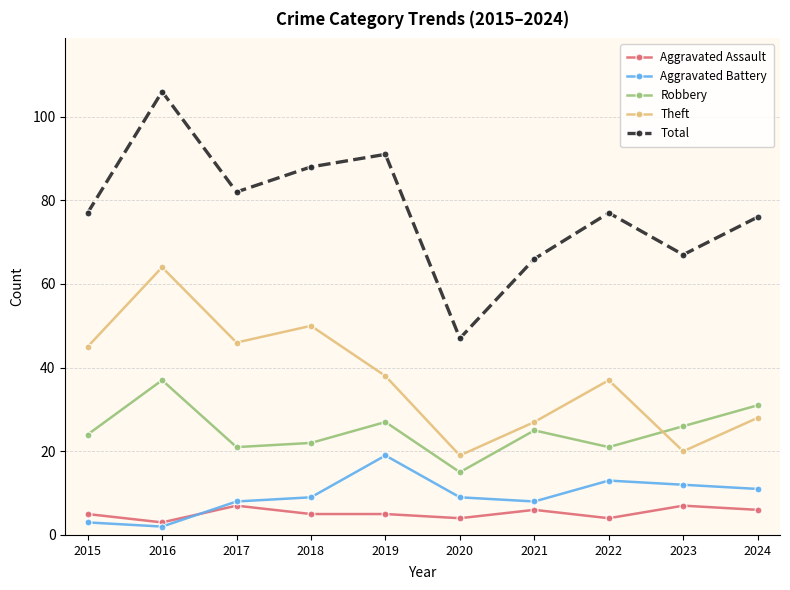

Read the Aggravated Assault value at 2015.

5